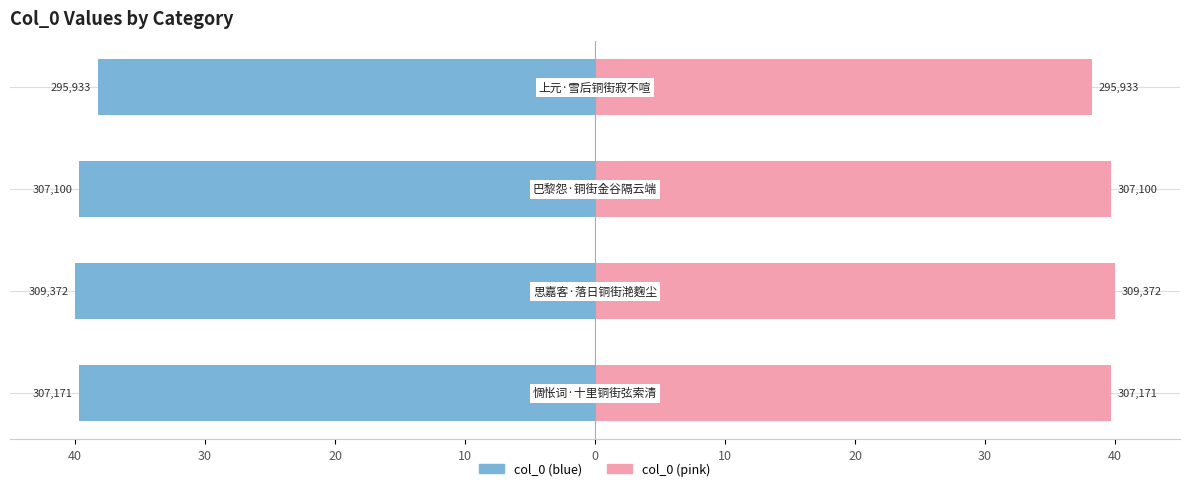

Is it true that col_0 (left) equals -27.8 at 30?

False